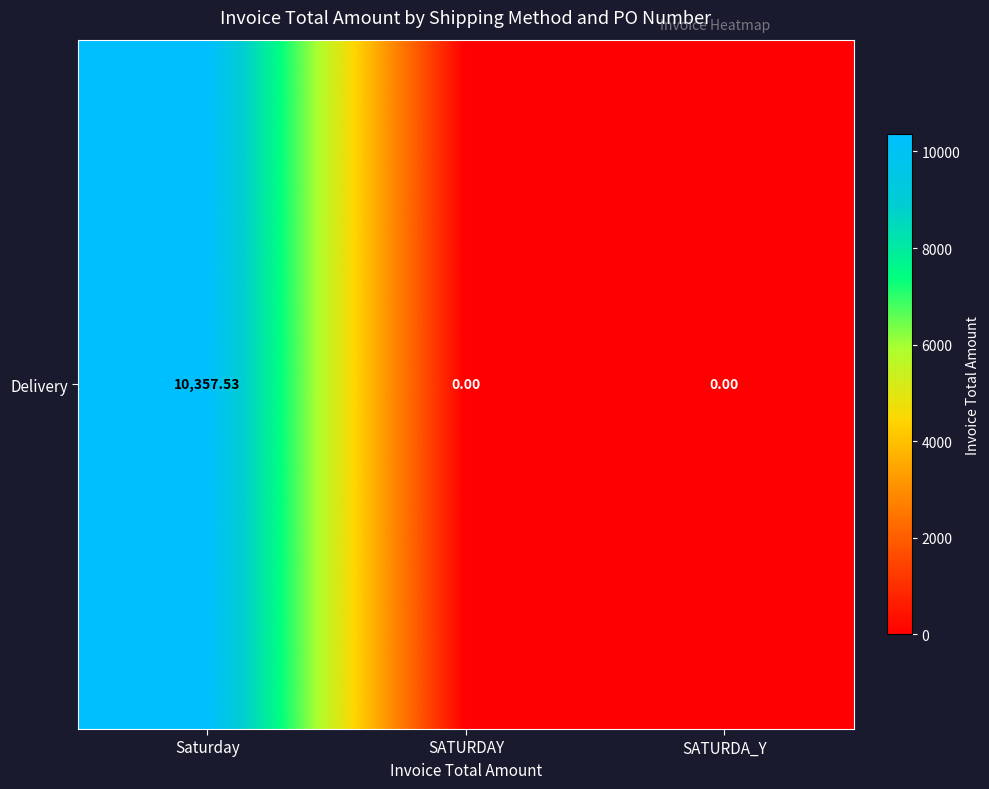

Between SATURDAY and SATURDA_Y, which is larger?

SATURDAY